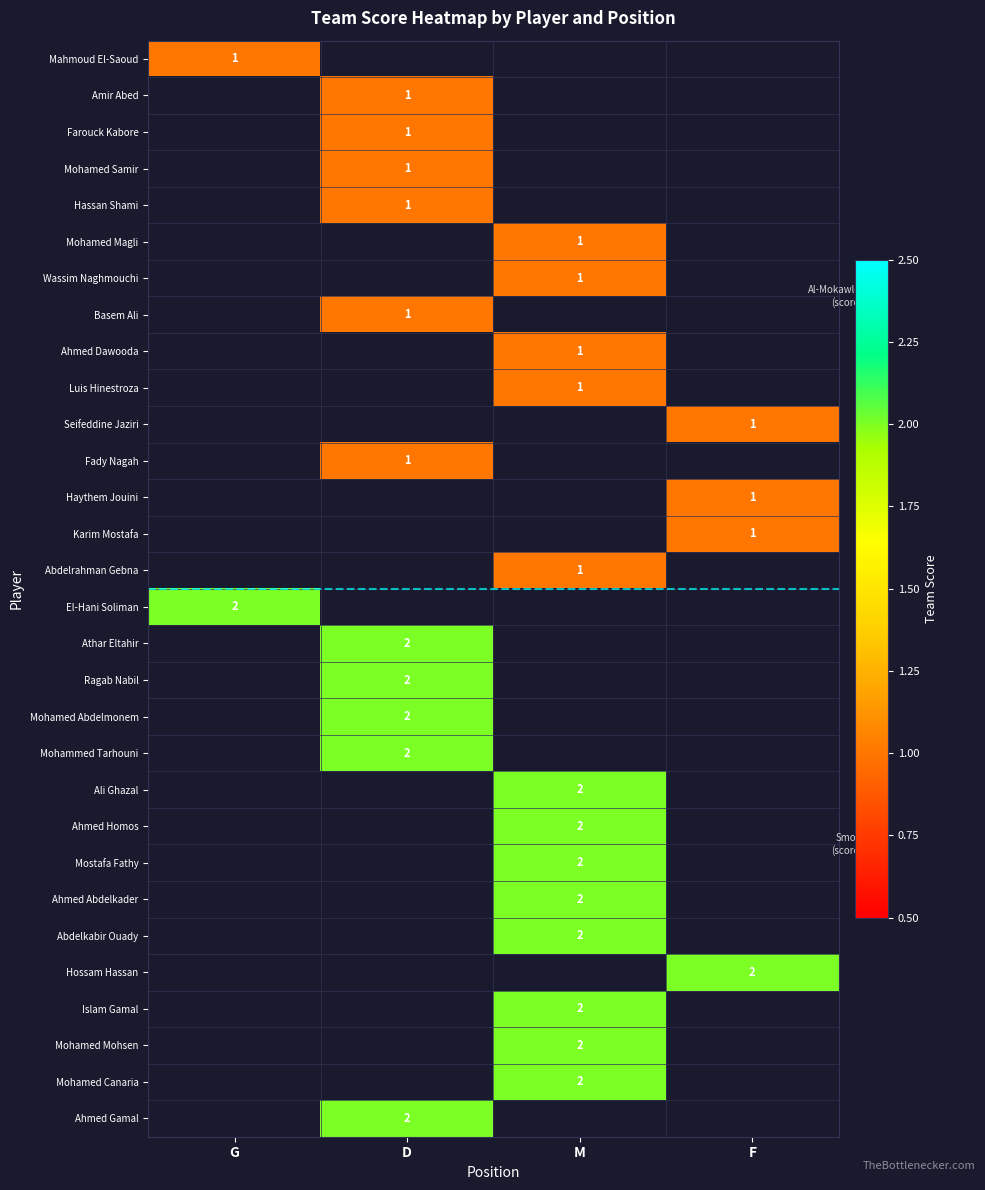

True or false: Mohamed Mohsen has a value of 1 at M.

False